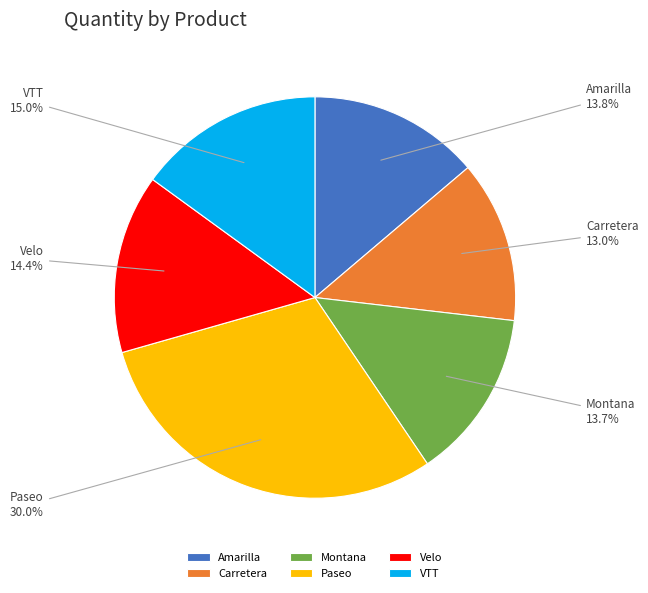

Between Amarilla and Paseo, which is larger?

Paseo